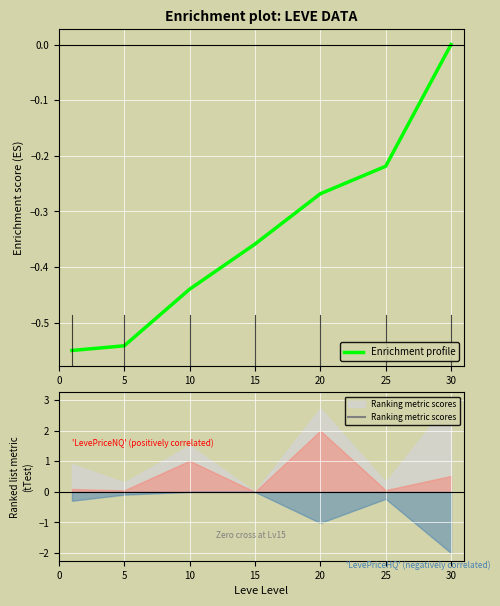

At which label is the value closest to 0?

30